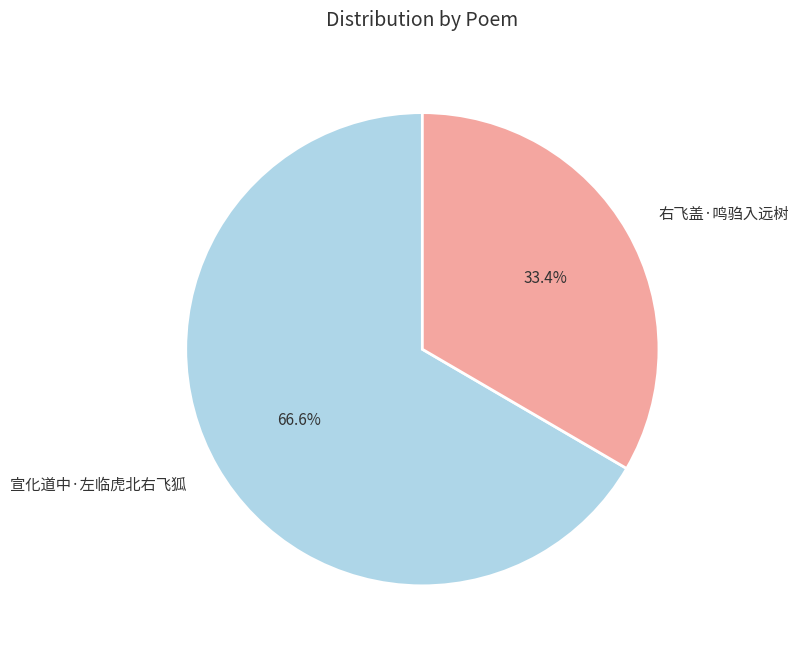

What is the ratio of the value at 右飞盖·鸣驺入远树 to the value at 宣化道中·左临虎北右飞狐?

0.5